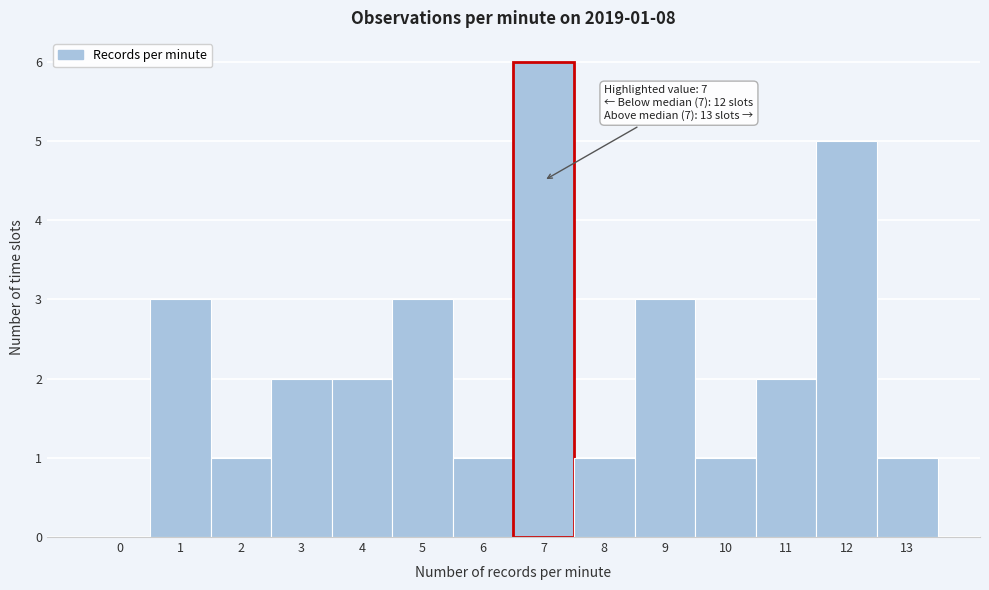

Reading left to right, what are all the values shown in this chart?

0=0	1=3	2=1	3=2	4=2	5=3	6=1	7=6	8=1	9=3	10=1	11=2	12=5	13=1